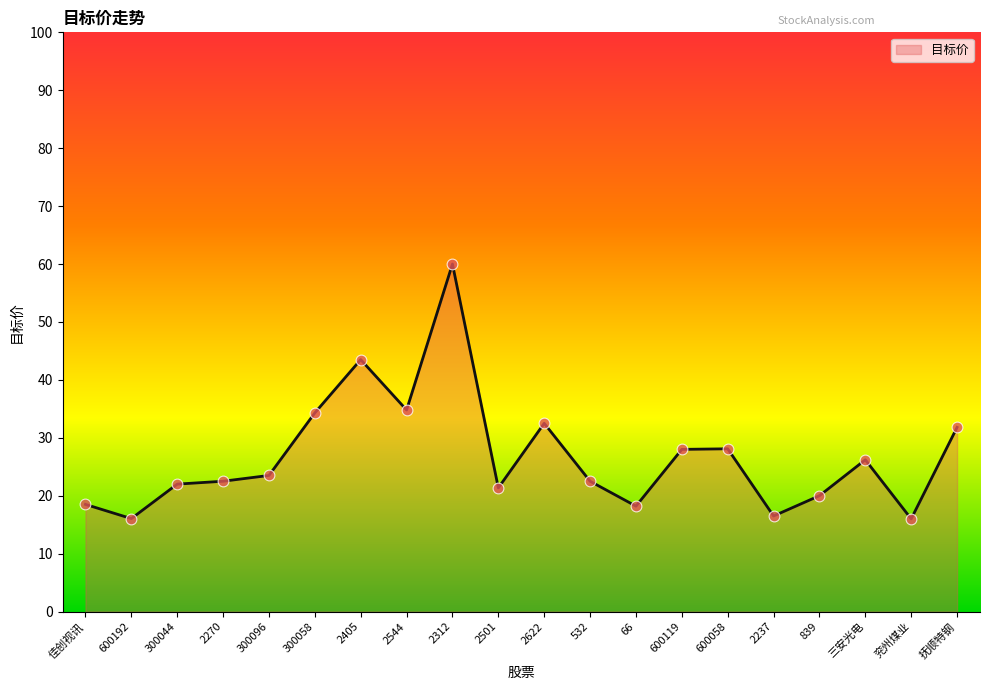

What is the ratio of the value at 600119 to the value at 532?

1.2